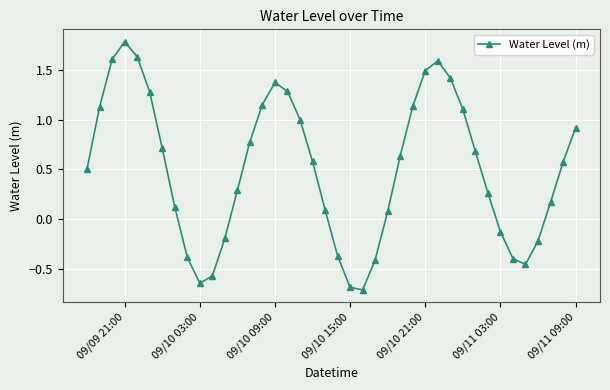

How many interior local valleys (lower than both neighbors) does the data have?

3